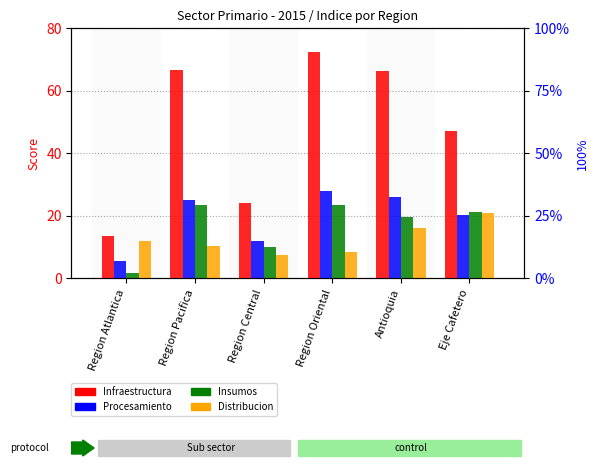

What is the difference between the Distribucion values at Region Atlantica and Region Central?

4.4